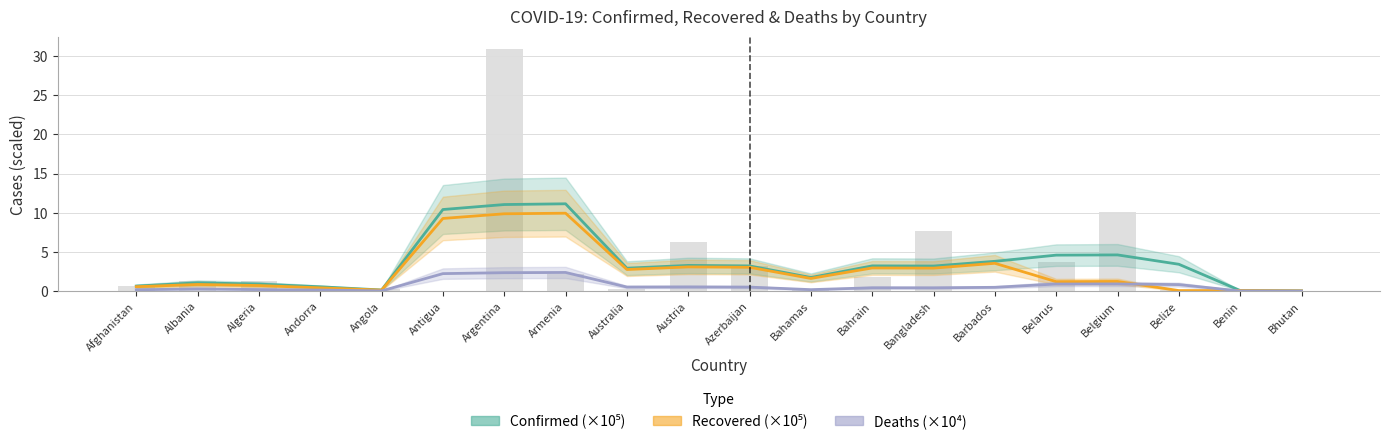

The value of Confirmed (×10⁵) at Bhutan is 0.0. True or false?

True